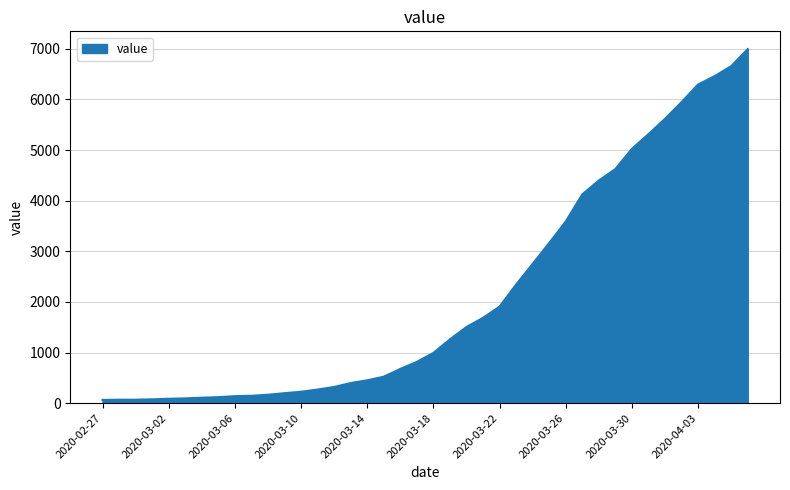

What is the difference between the maximum and minimum values?

6931